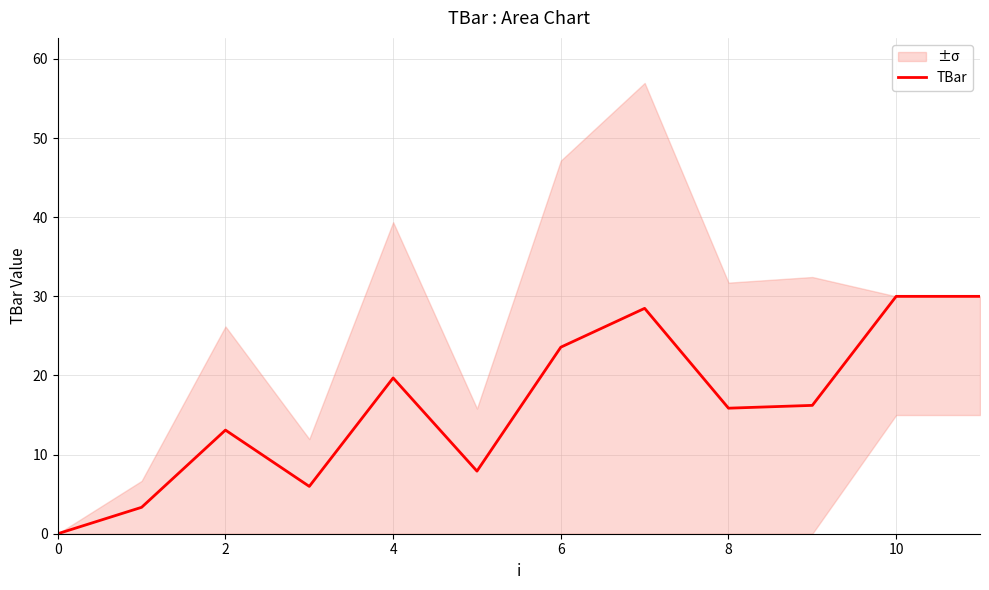

What is the highest value of the TBar series?

30.0